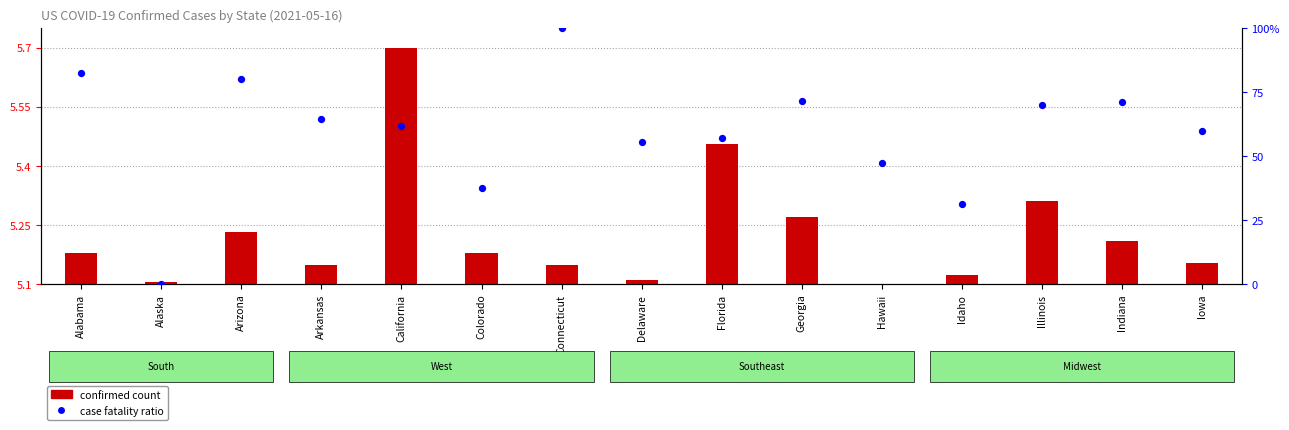

Approximately how many times larger is the value at Georgia compared to Alabama?

0.9